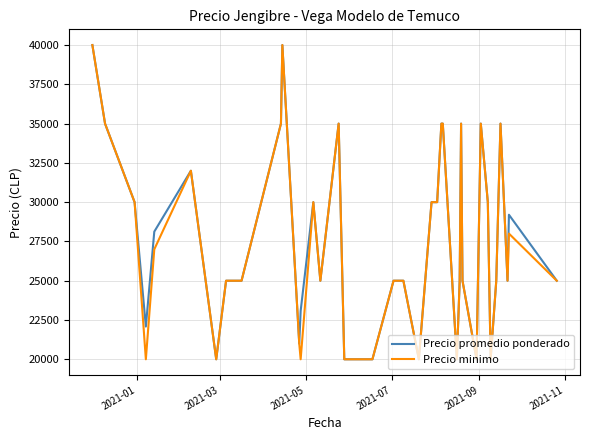

What is the lowest value of the Precio promedio ponderado series?

20000